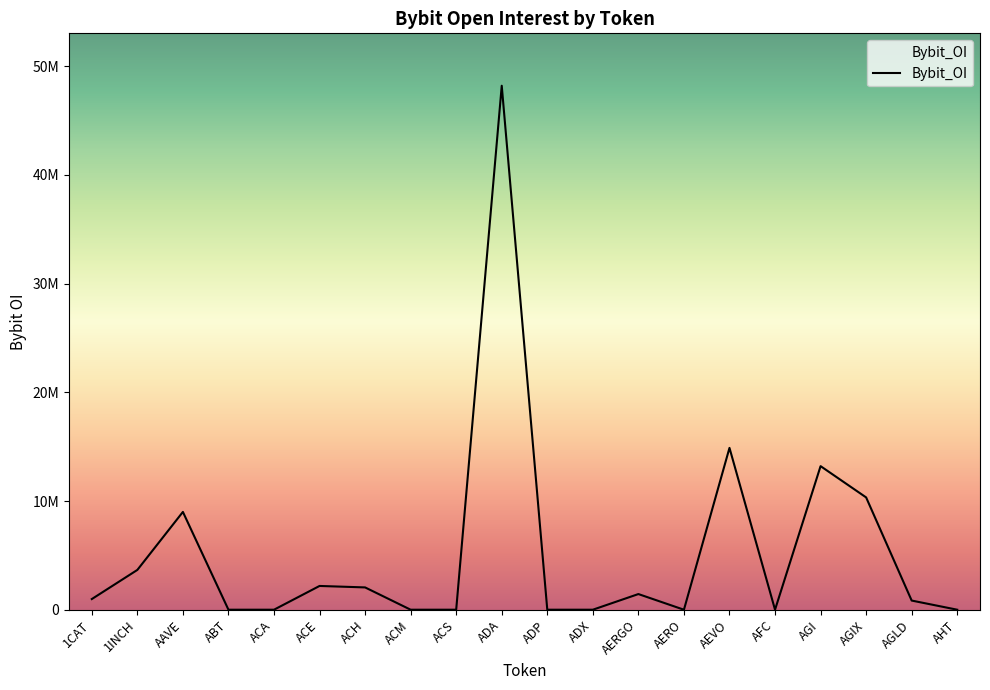

True or false: the data shows 559924 at ACE.

False